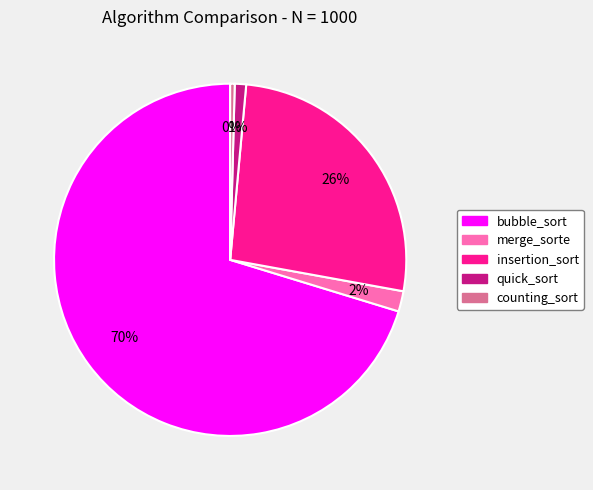

Which category accounts for the majority?

bubble_sort